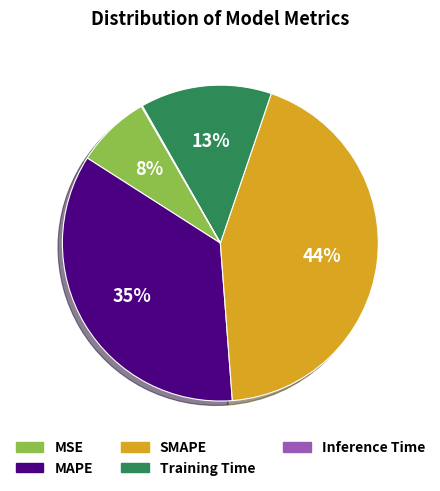

To the nearest percent, what portion does MSE represent?

8%